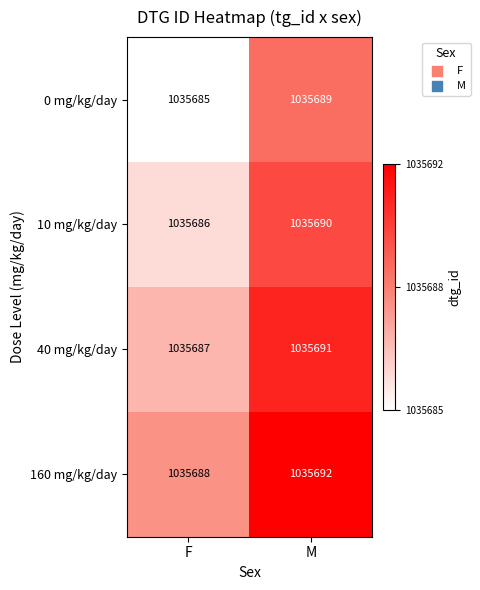

What is the maximum value shown in the chart?

1035692